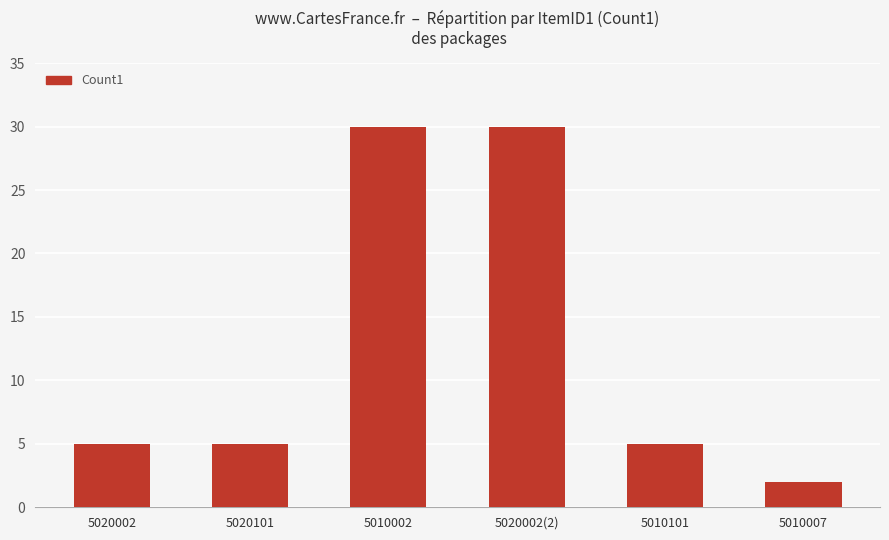

How many distinct data groups are displayed?

1